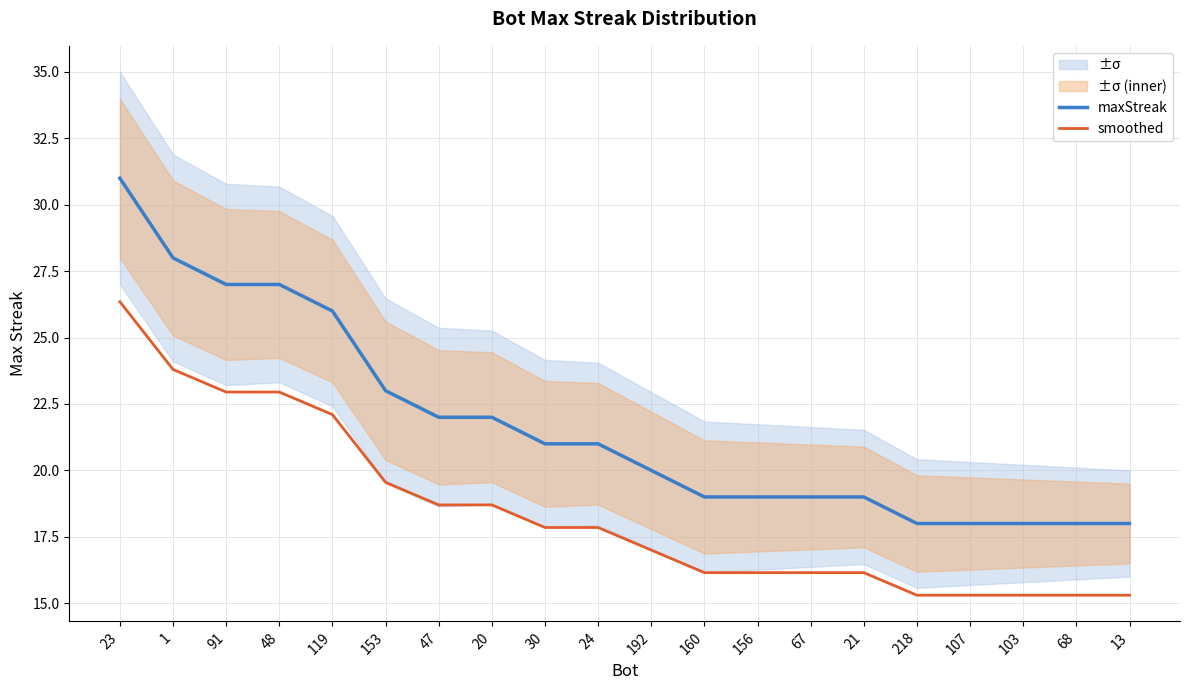

How many lines are shown in the chart?

2